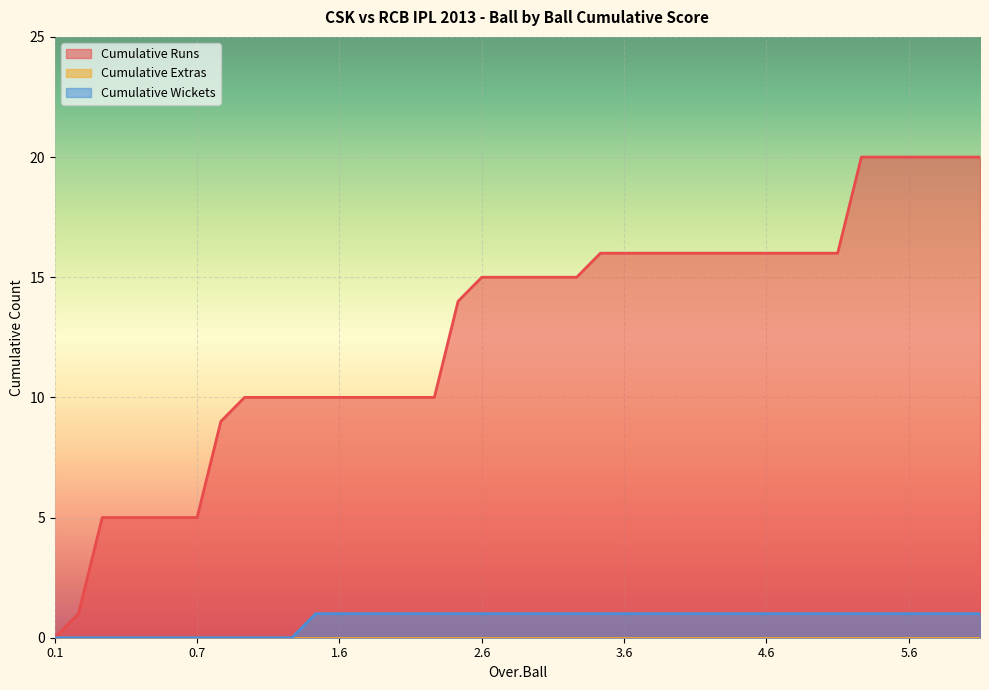

Which series has the largest range (max minus min)?

Cumulative Runs